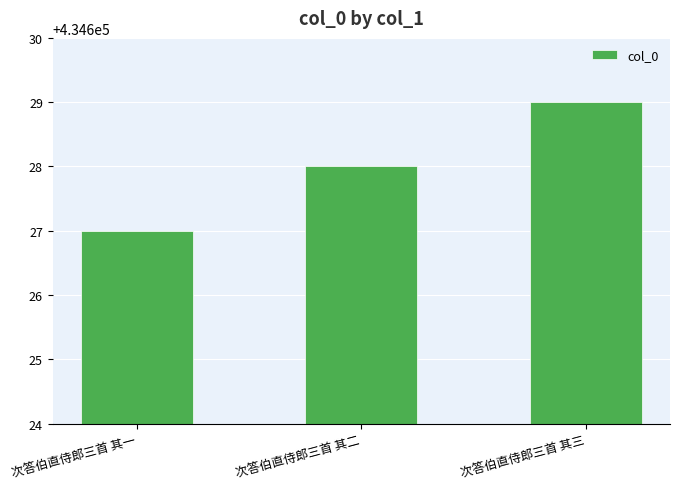

What is the value of the 3rd bar from the left?

434629